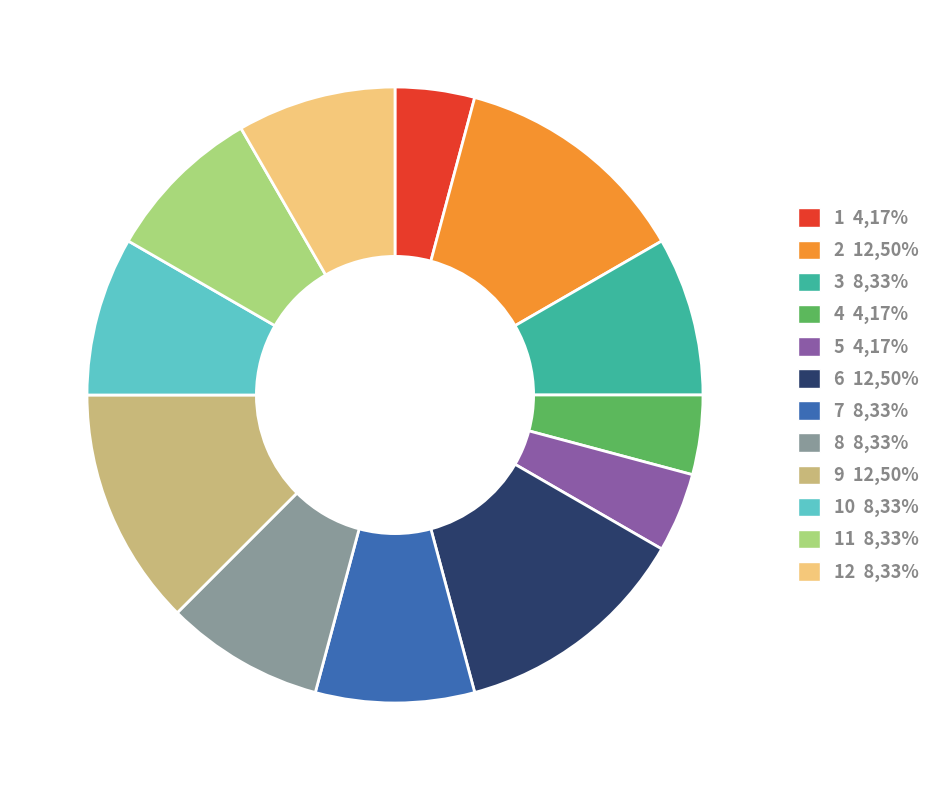

Combined, do 5 4,17% and 1 4,17% account for over 50%?

No